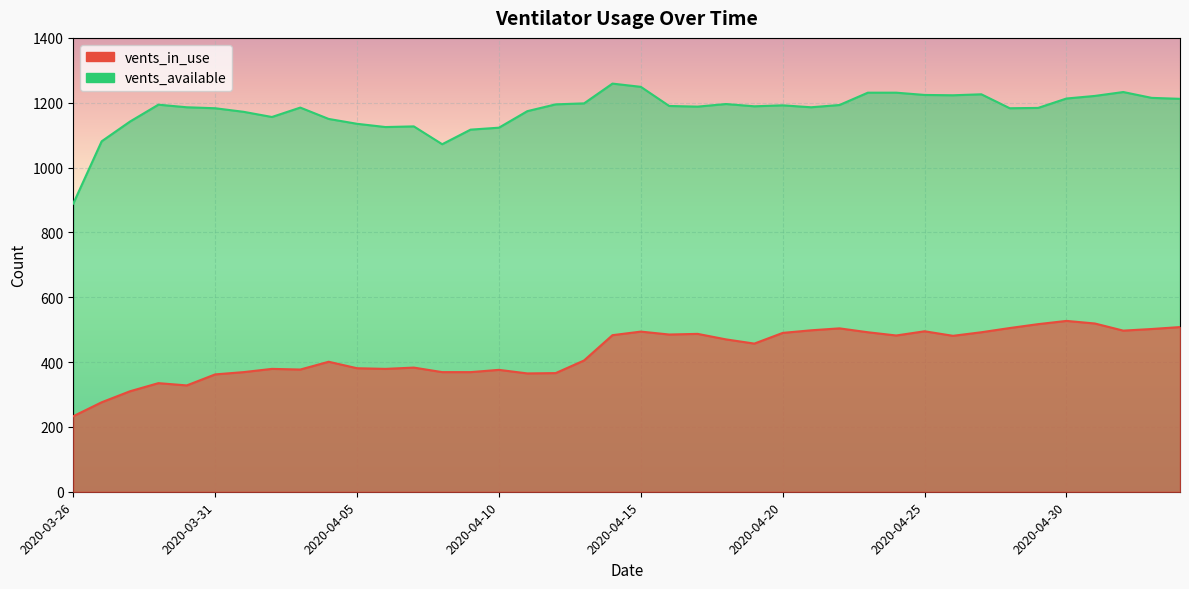

Reading right to left, what are all the values shown in this chart?

vents_in_use: 2020-05-04=508	2020-05-03=502	2020-05-02=497	2020-05-01=519	2020-04-30=527	2020-04-29=517	2020-04-28=505	2020-04-27=492	2020-04-26=481	2020-04-25=495	2020-04-24=482	2020-04-23=492	2020-04-22=504	2020-04-21=498	2020-04-20=490	2020-04-19=457	2020-04-18=470	2020-04-17=487	2020-04-16=485	2020-04-15=494	2020-04-14=483	2020-04-13=405	2020-04-12=366	2020-04-11=365	2020-04-10=376	2020-04-09=369	2020-04-08=369	2020-04-07=383	2020-04-06=379	2020-04-05=381	2020-04-04=401	2020-04-03=377	2020-04-02=379	2020-04-01=369	2020-03-31=362	2020-03-30=328	2020-03-29=335	2020-03-28=310	2020-03-27=276	2020-03-26=233
vents_available: 2020-05-04=1212	2020-05-03=1215	2020-05-02=1233	2020-05-01=1221	2020-04-30=1213	2020-04-29=1184	2020-04-28=1183	2020-04-27=1226	2020-04-26=1223	2020-04-25=1224	2020-04-24=1231	2020-04-23=1231	2020-04-22=1193	2020-04-21=1186	2020-04-20=1192	2020-04-19=1189	2020-04-18=1196	2020-04-17=1188	2020-04-16=1190	2020-04-15=1249	2020-04-14=1259	2020-04-13=1198	2020-04-12=1195	2020-04-11=1174	2020-04-10=1123	2020-04-09=1117	2020-04-08=1072	2020-04-07=1127	2020-04-06=1125	2020-04-05=1135	2020-04-04=1150	2020-04-03=1185	2020-04-02=1156	2020-04-01=1172	2020-03-31=1183	2020-03-30=1186	2020-03-29=1194	2020-03-28=1142	2020-03-27=1081	2020-03-26=889